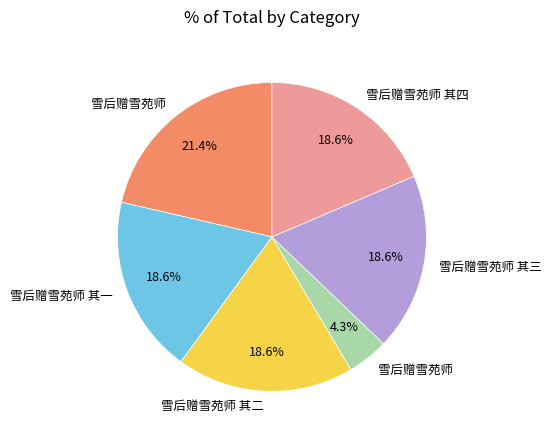

Does any single category account for the majority?

No